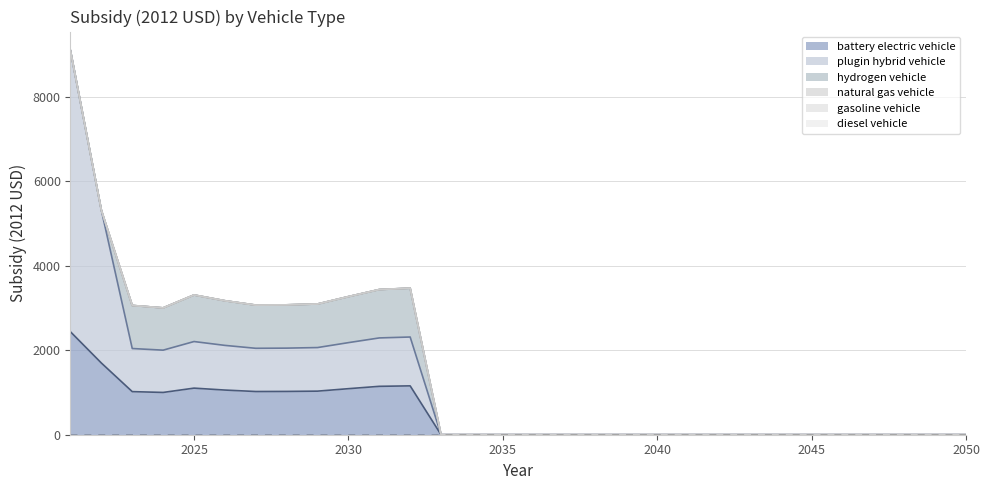

What is the total value across all series at 2031?

3436.8